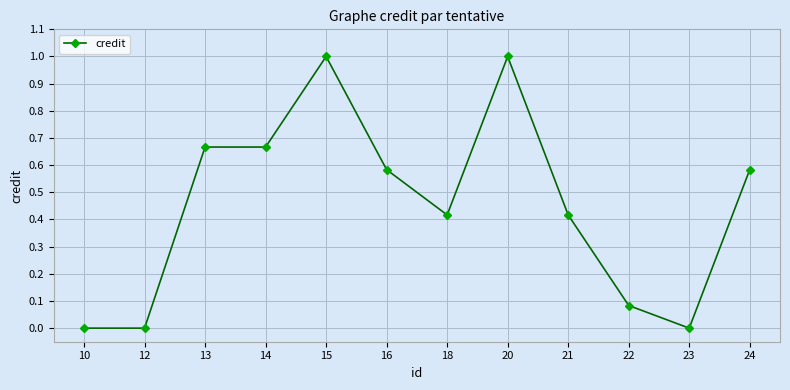

What is the difference between the second highest and second lowest values?

1.0